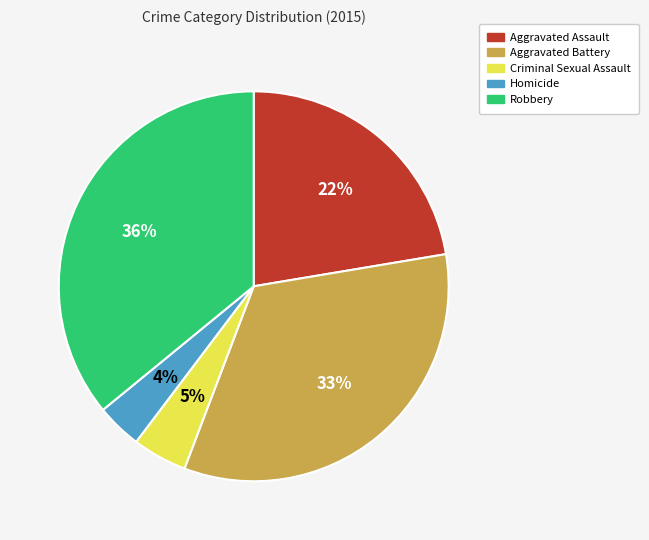

Do Robbery and Homicide together represent more than half of the pie?

No